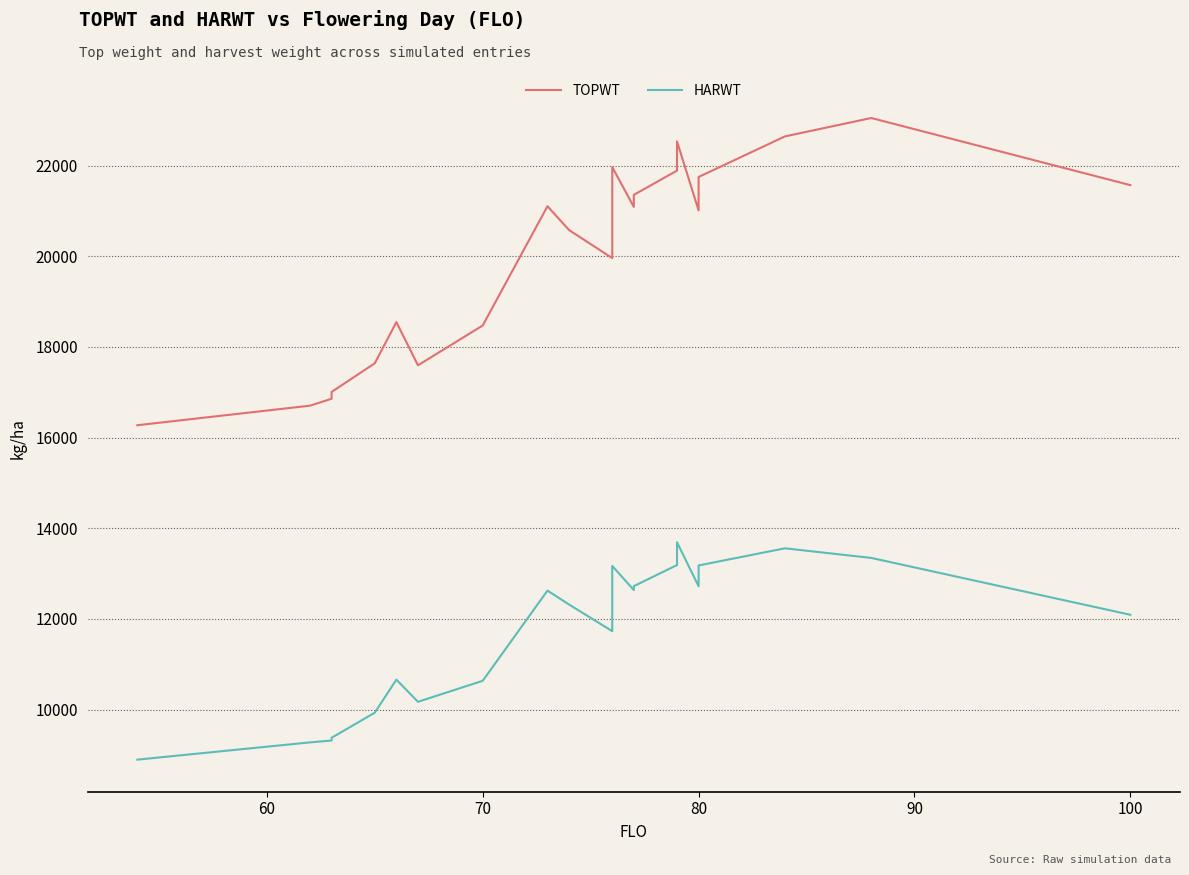

How many lines are shown in the chart?

2